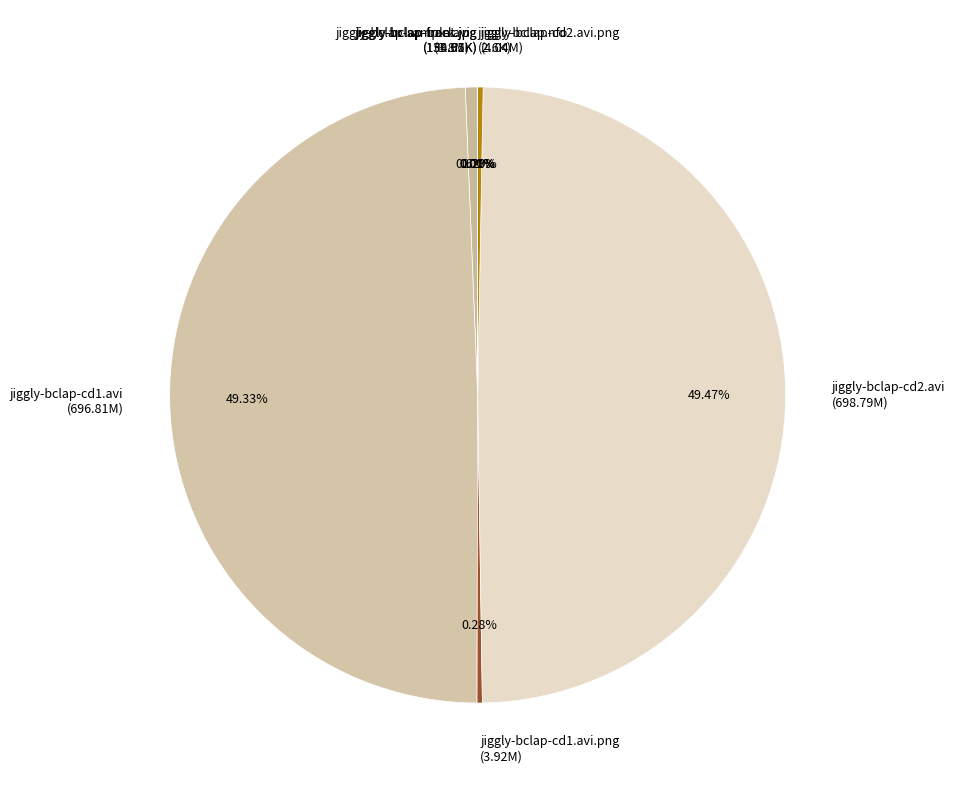

Which has a higher value, jiggly-bclap-sample.avi or jiggly-bclap-cd2.avi?

jiggly-bclap-cd2.avi